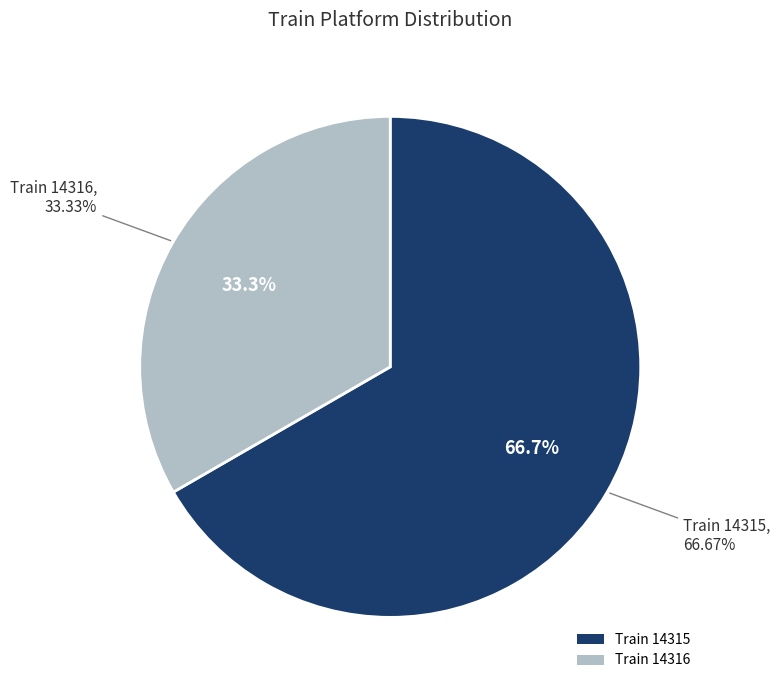

Which has a higher value, 14316 or 14315?

14315